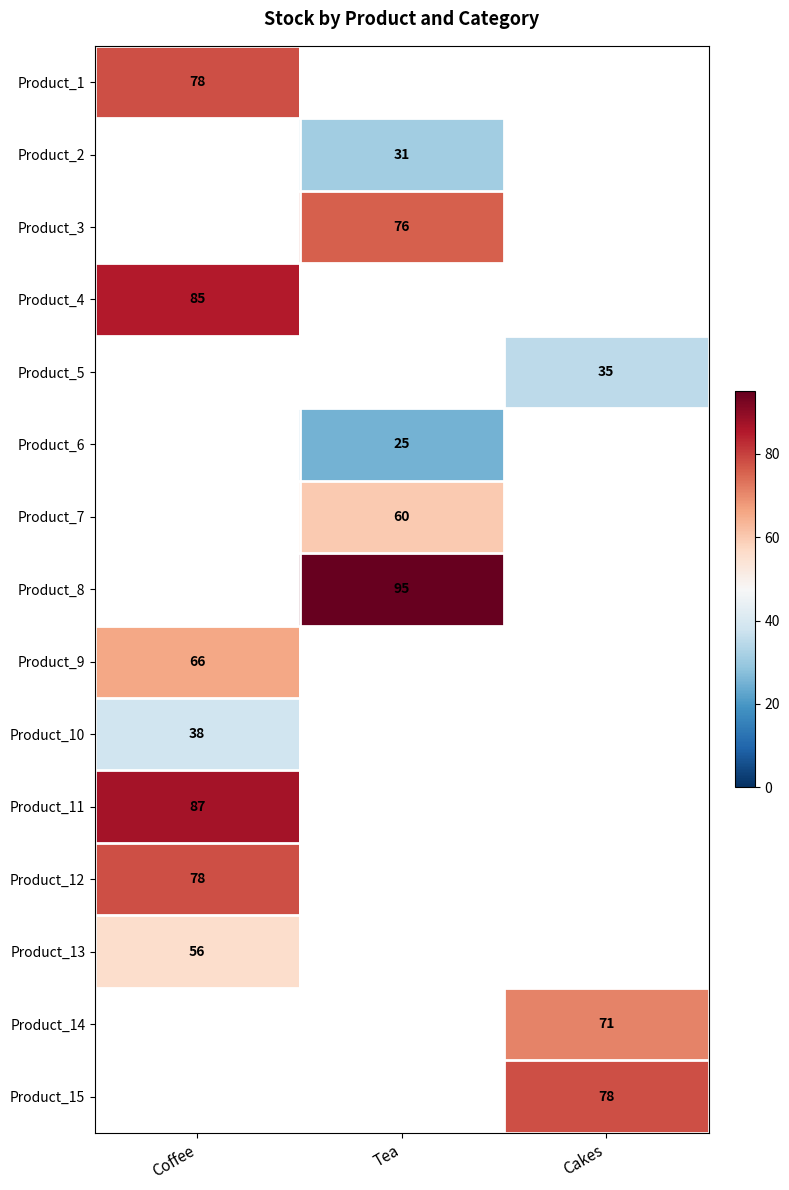

Is it true that Product_8 equals 127 at Tea?

False